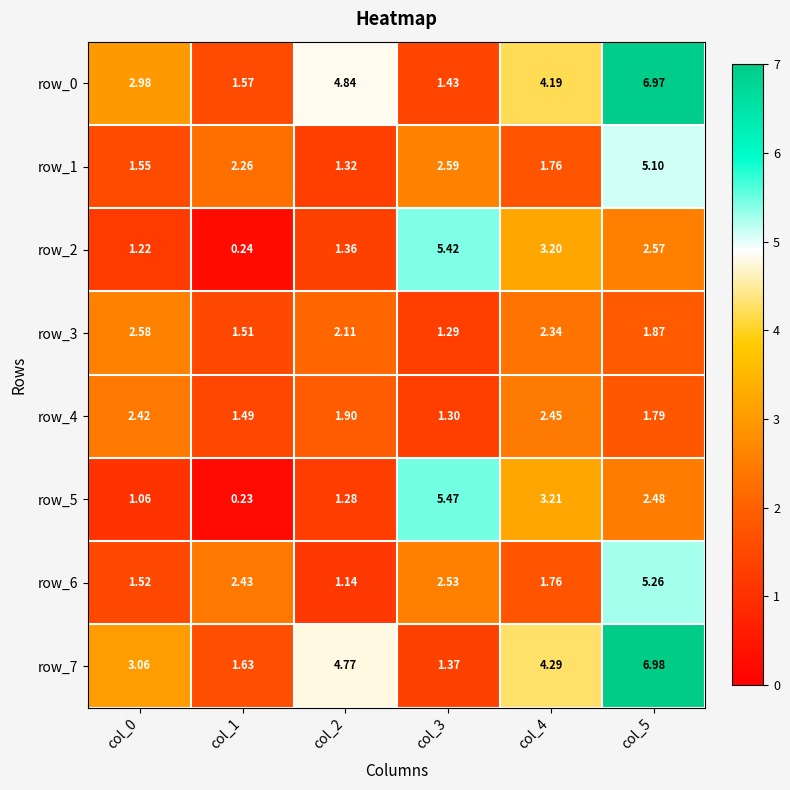

True or false: row_1 has a value of 2.6 at col_3.

True